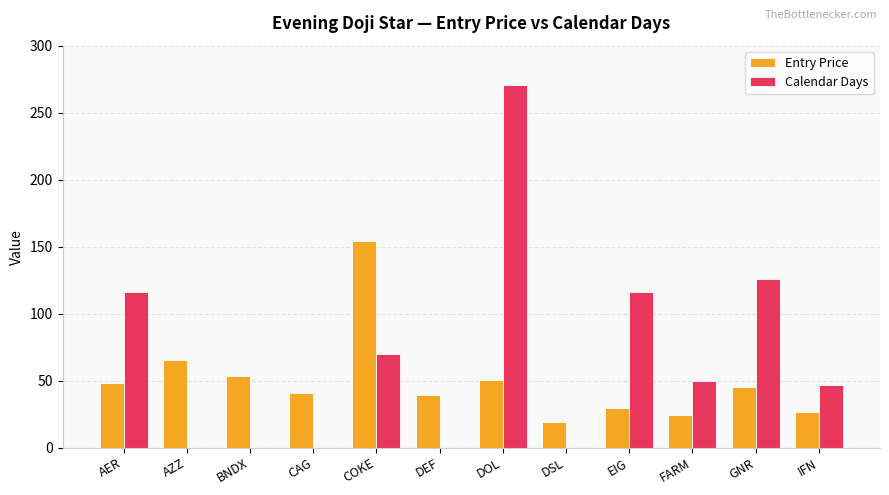

What is the highest value of the Calendar Days series?

271.0